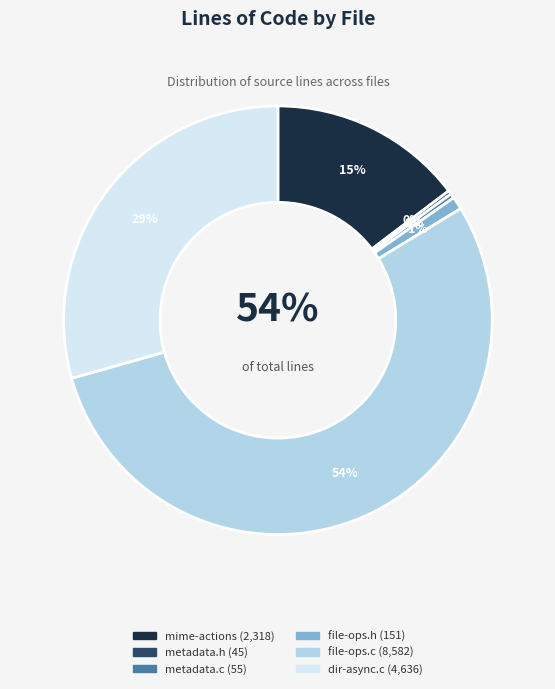

What is the ratio of the value at C (nautilus-metadata.c) to the value at C Header (nautilus-metadata.h)?

1.2